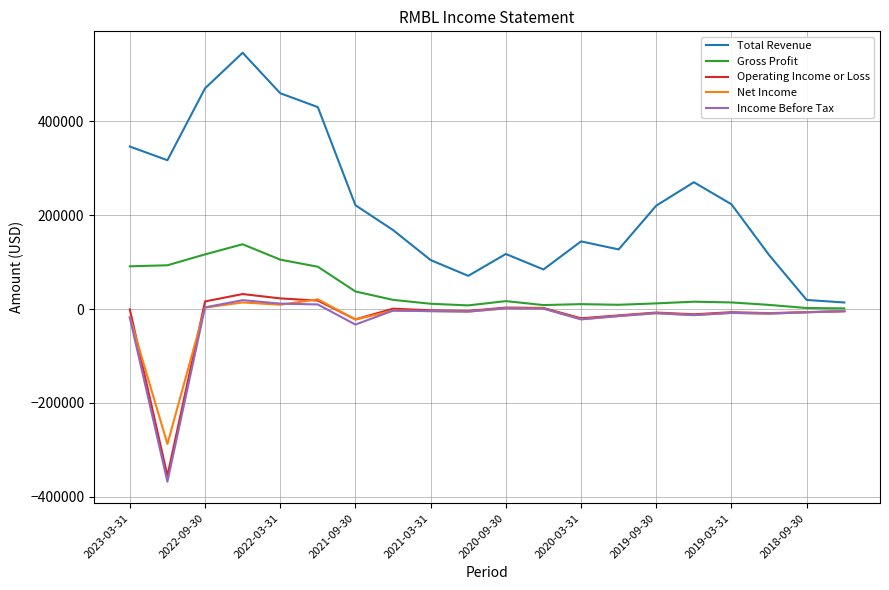

What is the lowest value of the Income Before Tax series?

-368100